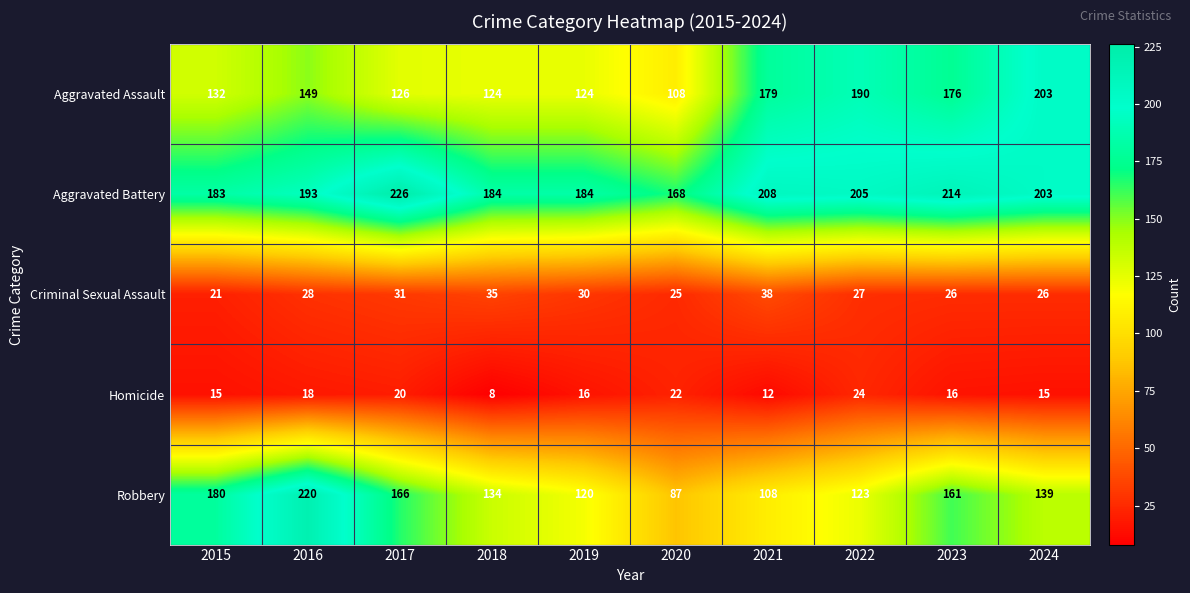

Rank the series by their maximum value, from highest to lowest.

Aggravated Battery, Robbery, Aggravated Assault, Criminal Sexual Assault, Homicide